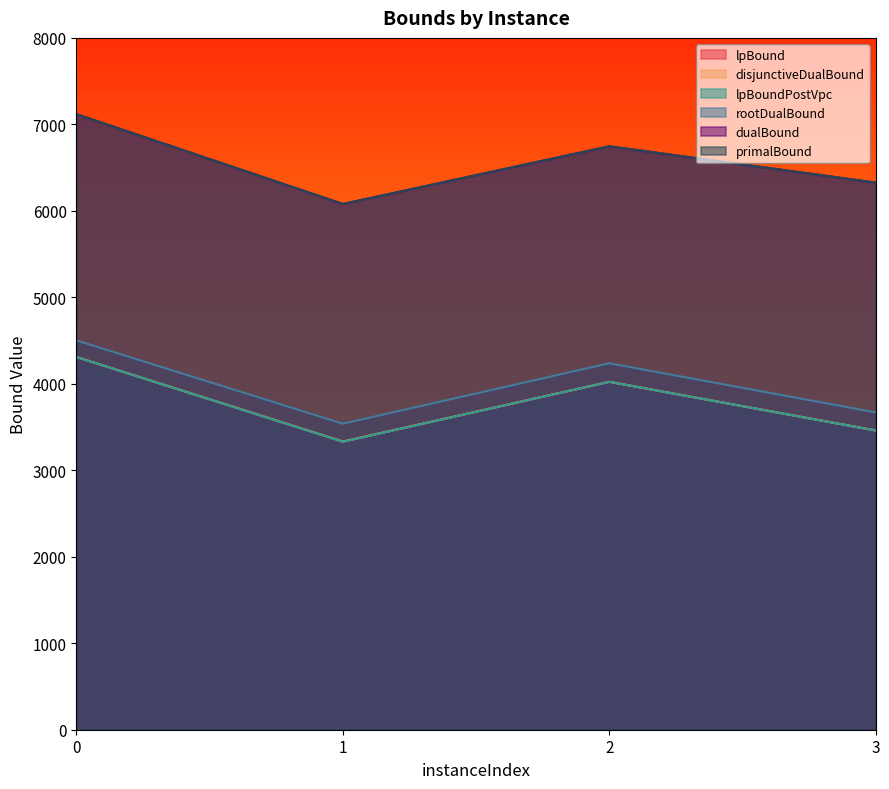

At 3, list the series in order from smallest to largest.

lpBound, lpBoundPostVpc, disjunctiveDualBound, rootDualBound, dualBound, primalBound